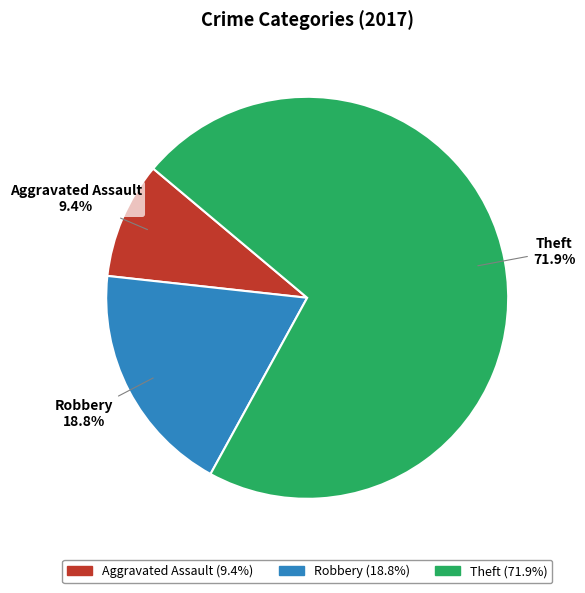

To the nearest percent, what portion does Aggravated Assault represent?

9%